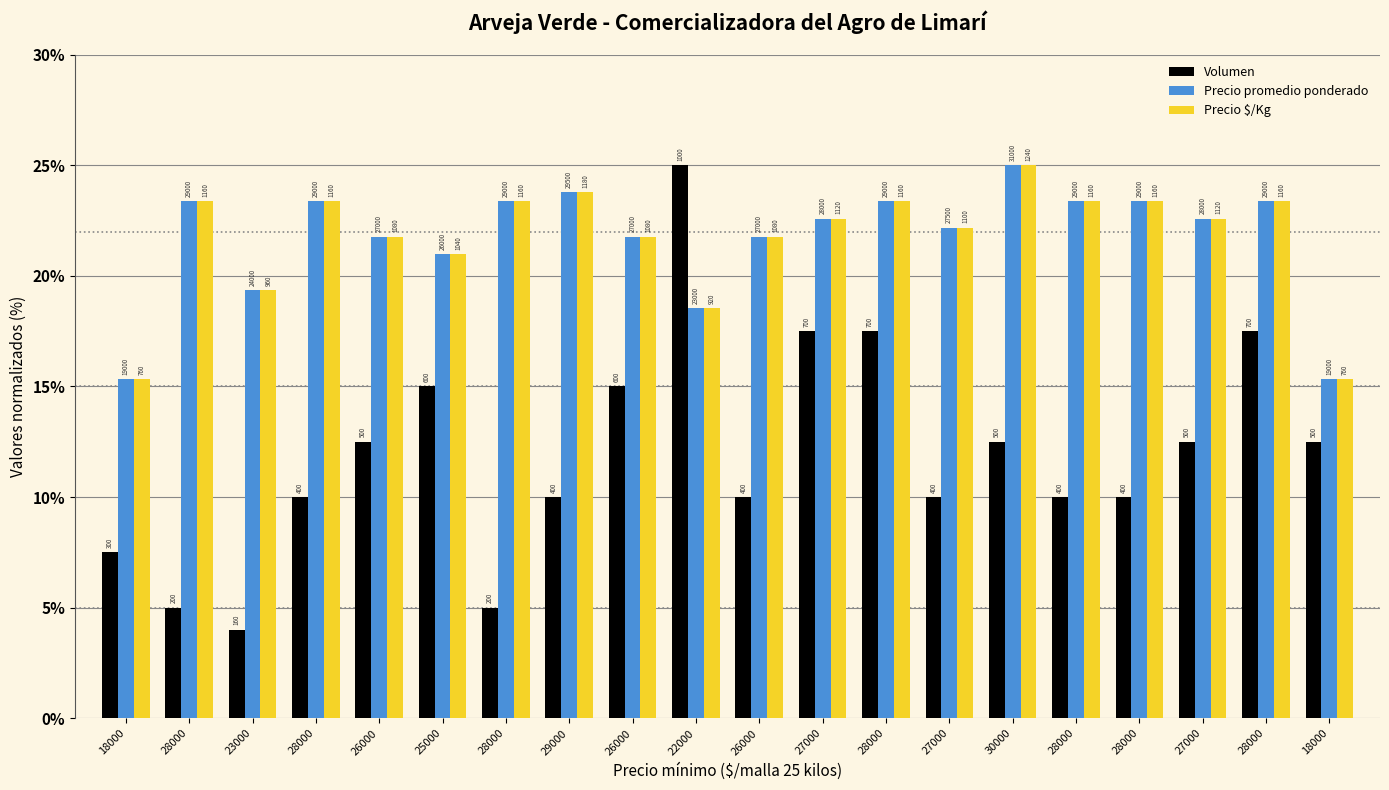

What are all the series names shown in the legend?

Volumen, Precio promedio ponderado, Precio $/Kg